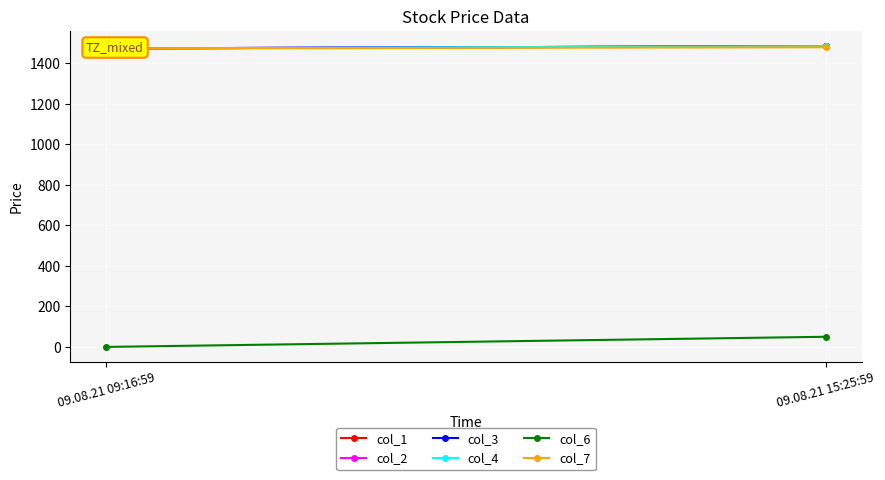

Is the value of col_7 at 09.08.21 15:25:59 greater than the value of col_6 at 09.08.21 09:16:59?

Yes